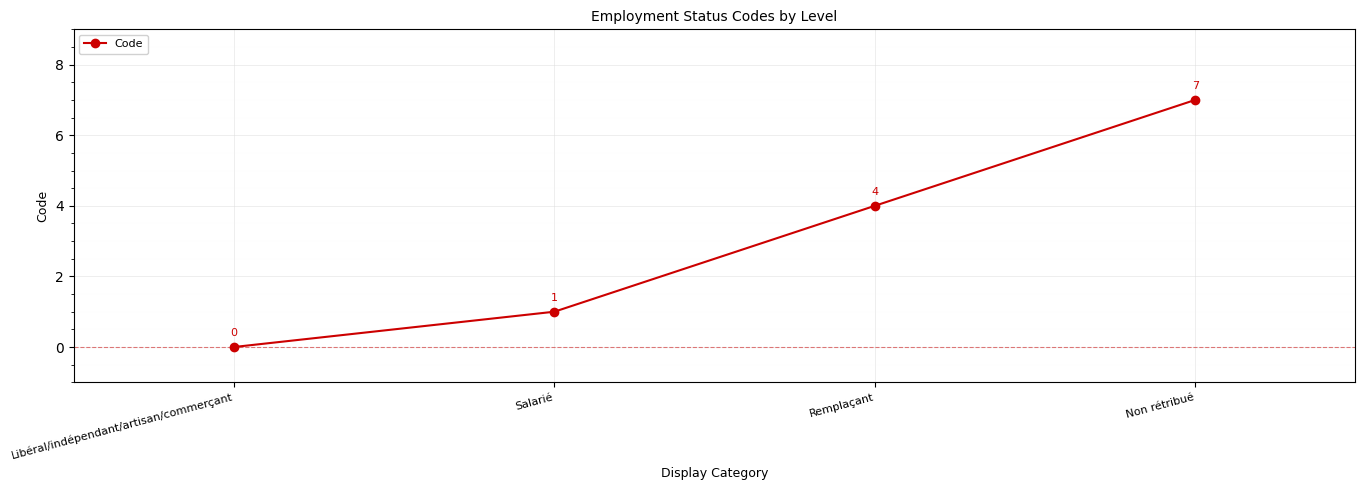

Between Libéral/indépendant/artisan/commerçant and Remplaçant, which is larger?

Remplaçant